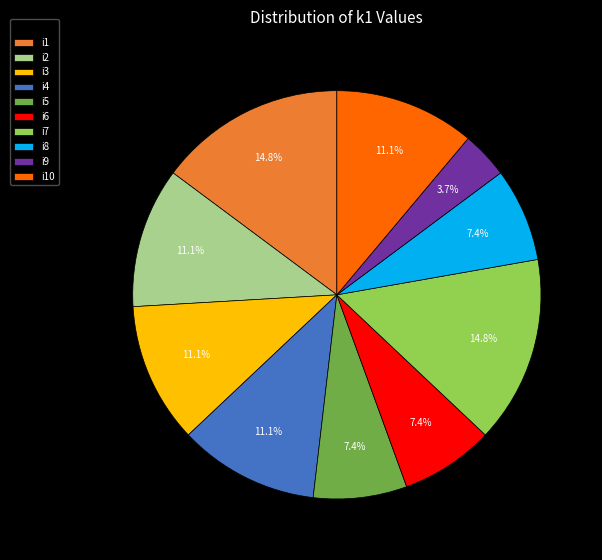

Which slice is the smallest?

i9